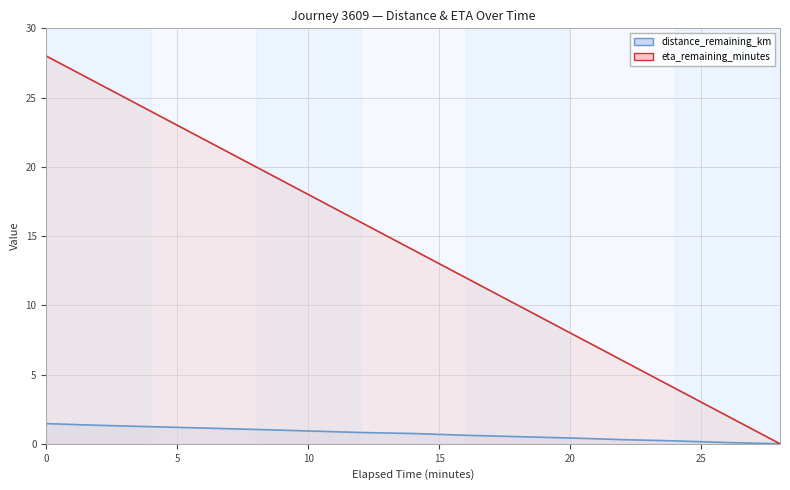

Reading left to right, transcribe all the data shown in this chart.

distance_remaining_km: 1.5	1.3	1.2	1.1	1.0	0.9	0.8	0.7	0.6	0.5	0.4	0.3	0.2	0.1	0.0
eta_remaining_minutes: 28.0	26.0	24.0	22.0	20.0	18.0	16.0	14.0	12.0	10.0	8.0	6.0	4.0	2.0	0.0